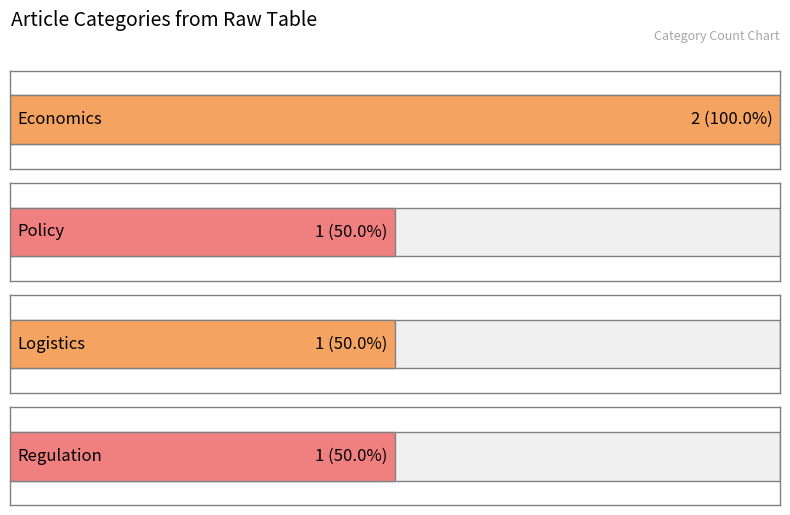

Count the number of categories in the chart.

4